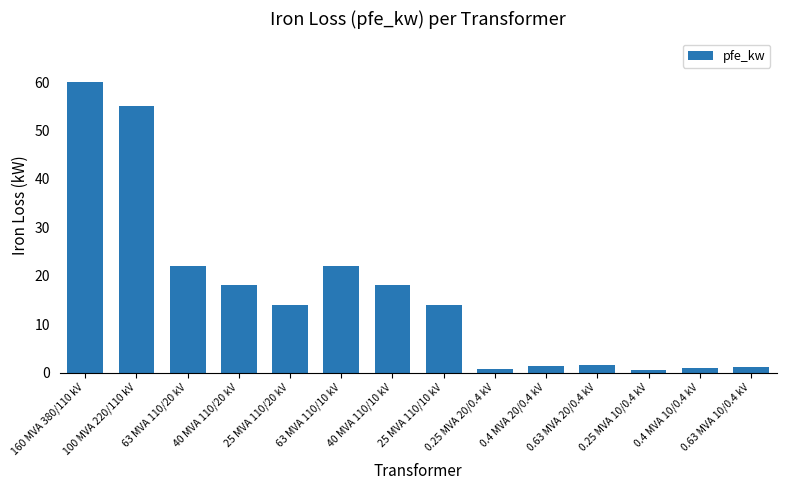

What is the sum of all values?

229.5